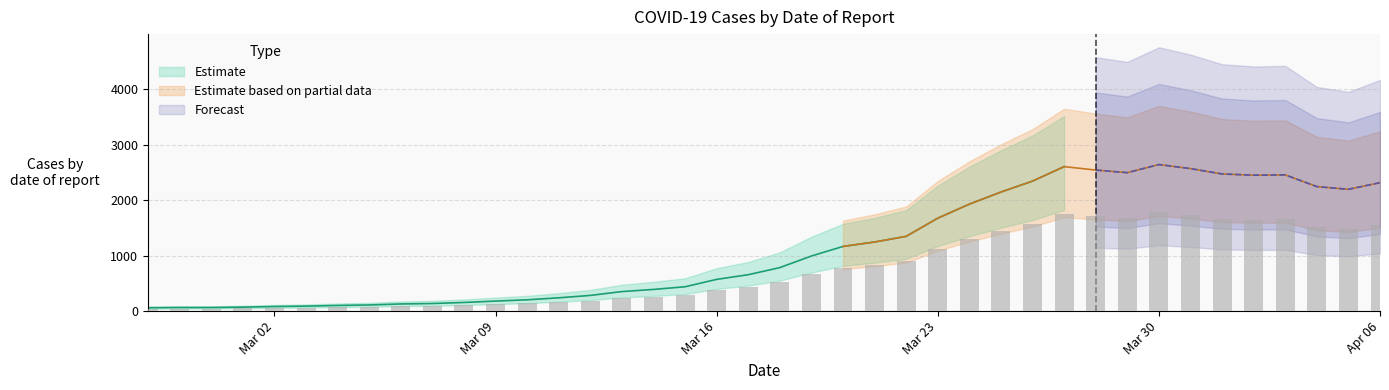

Count the number of categories in the chart.

40